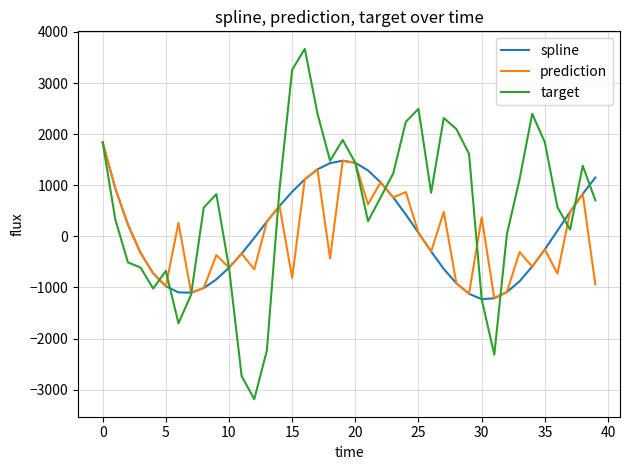

Which series has the largest range (max minus min)?

target